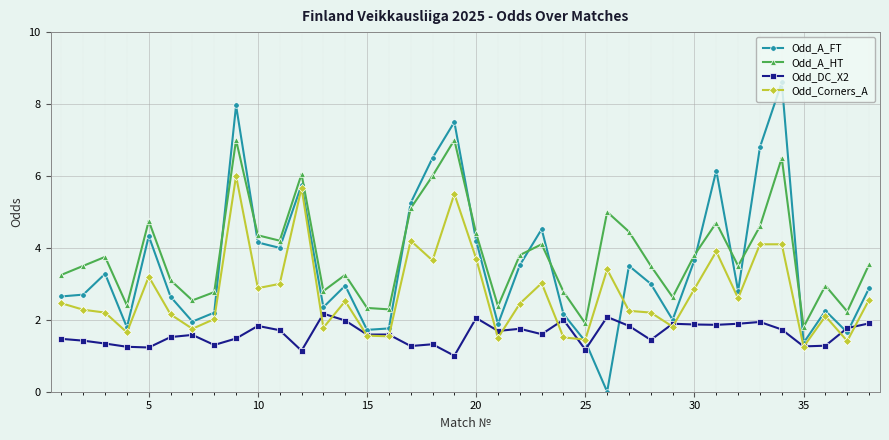

Does the chart have visible grid lines?

Yes